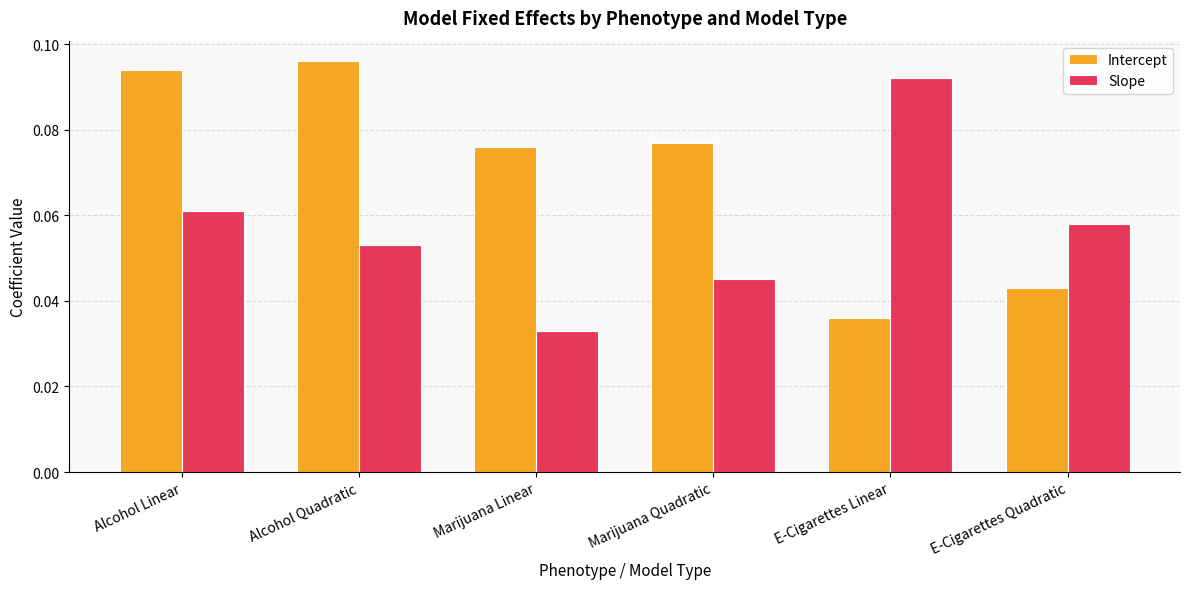

Is the value of Intercept at Alcohol Quadratic greater than the value of Slope at E-Cigarettes Linear?

Yes